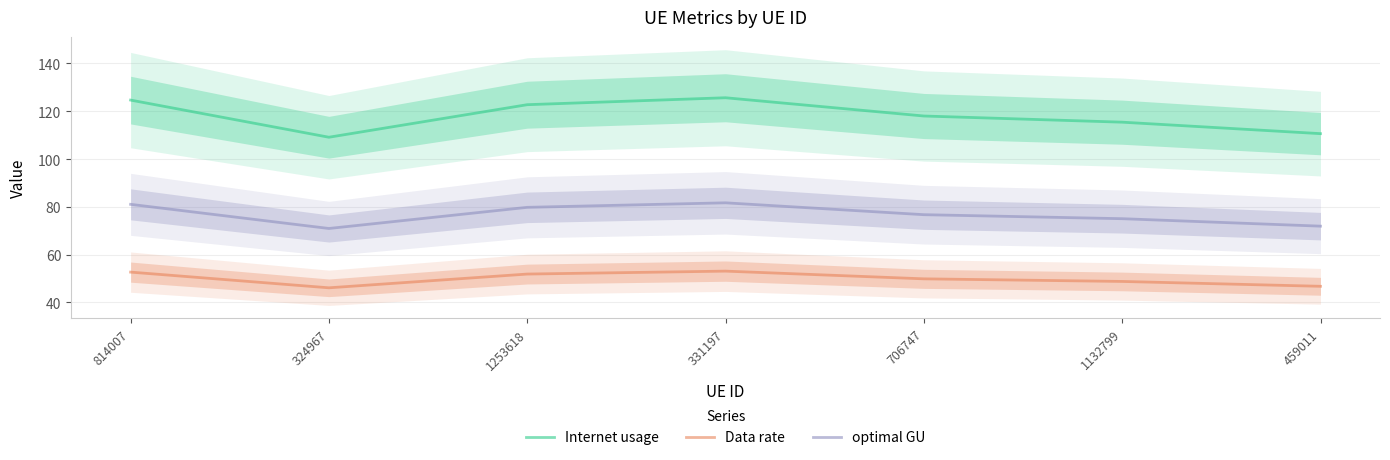

In optimal GU, how many points are higher than both neighbors (excluding endpoints)?

1